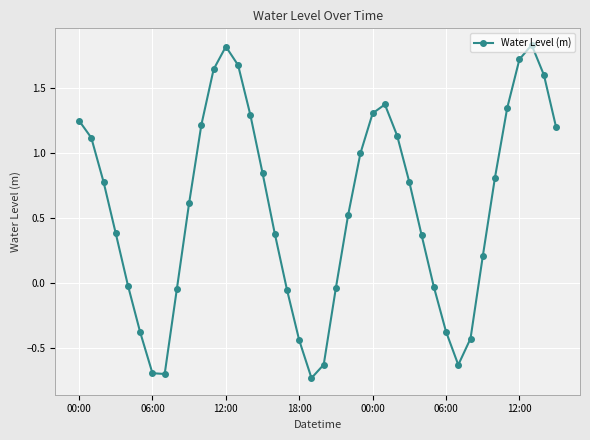

What is the value of the 24th point from the left?

1.0